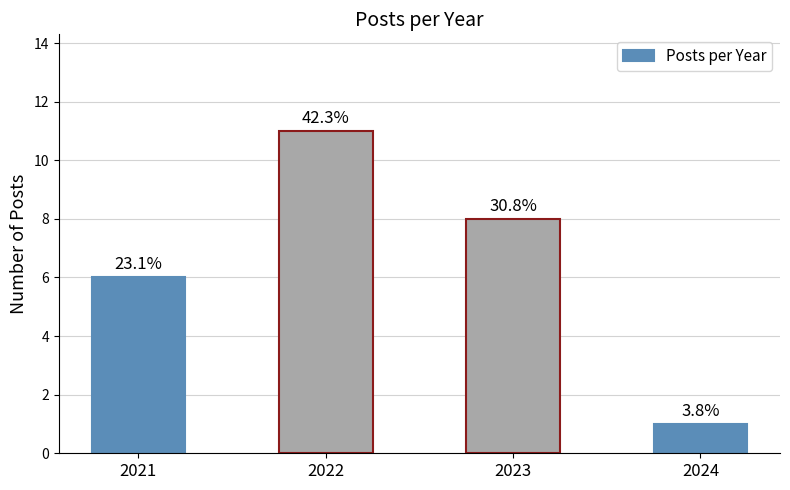

Is it true that the value at 2024 is 1?

True